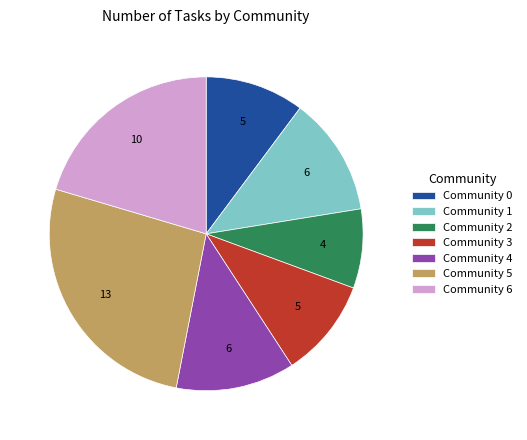

Do Community 0 and Community 6 together represent more than half of the pie?

No